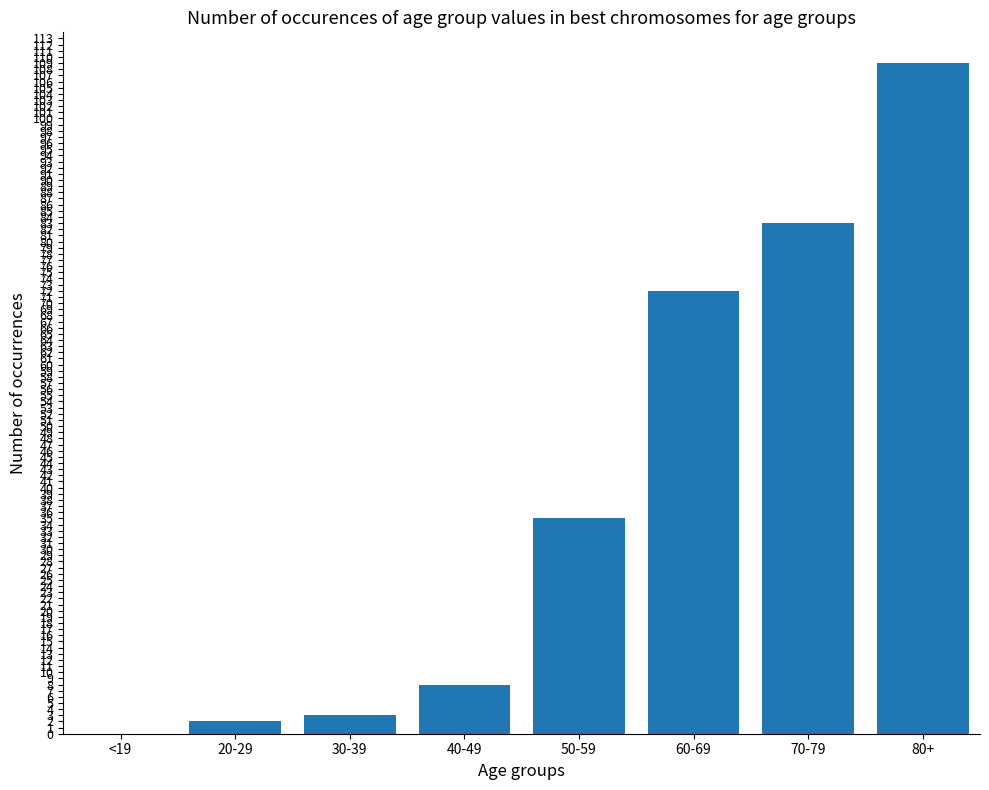

Which has a higher value, 80+ or <19?

80+